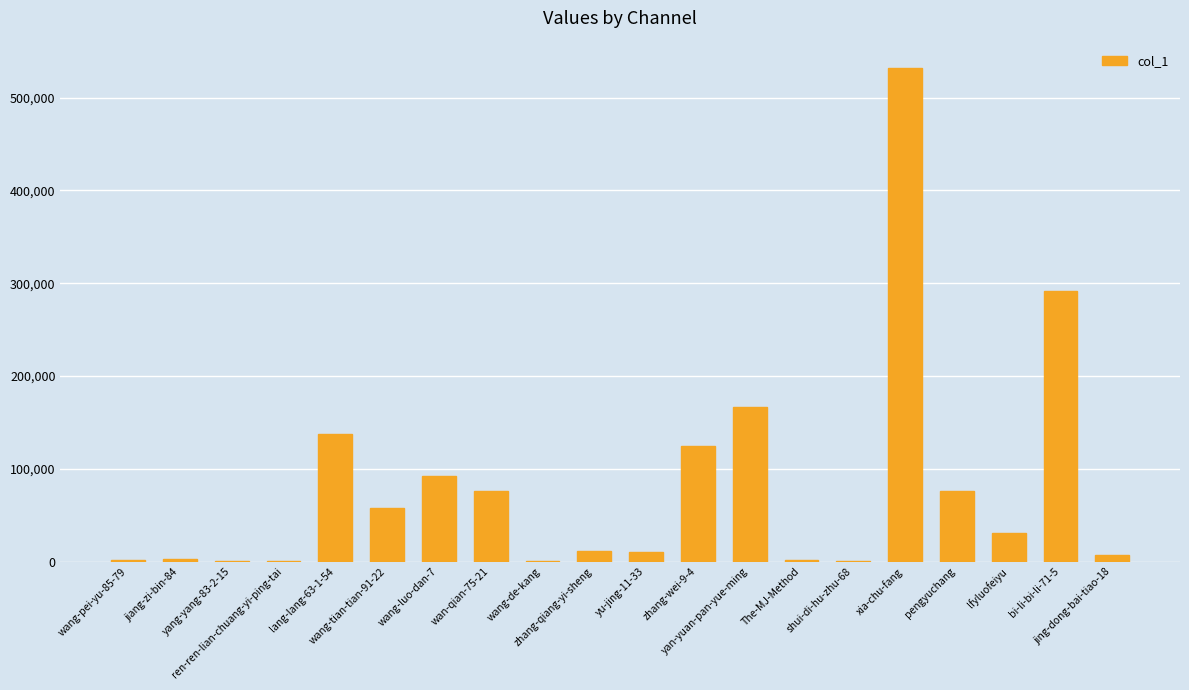

What is the sum of all values?

1622716